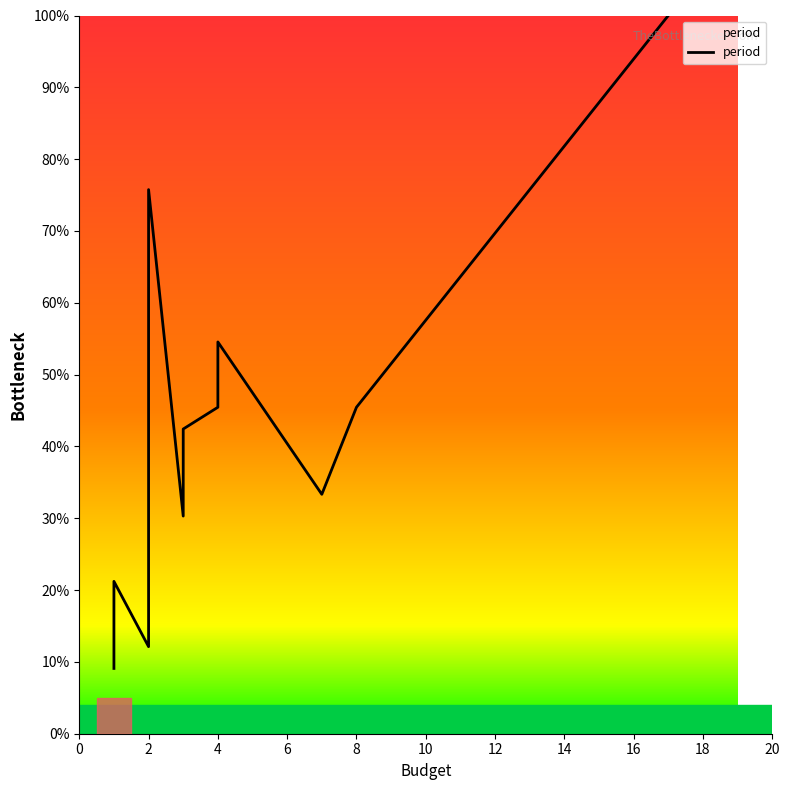

What is the difference between the second highest and minimum values?

66.7